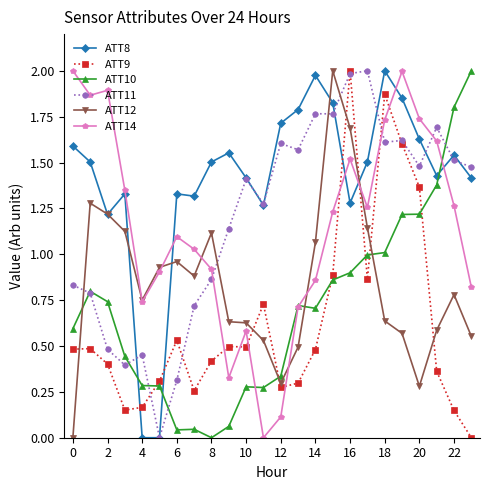

How many intersections are there between ATT11 and ATT14?

3